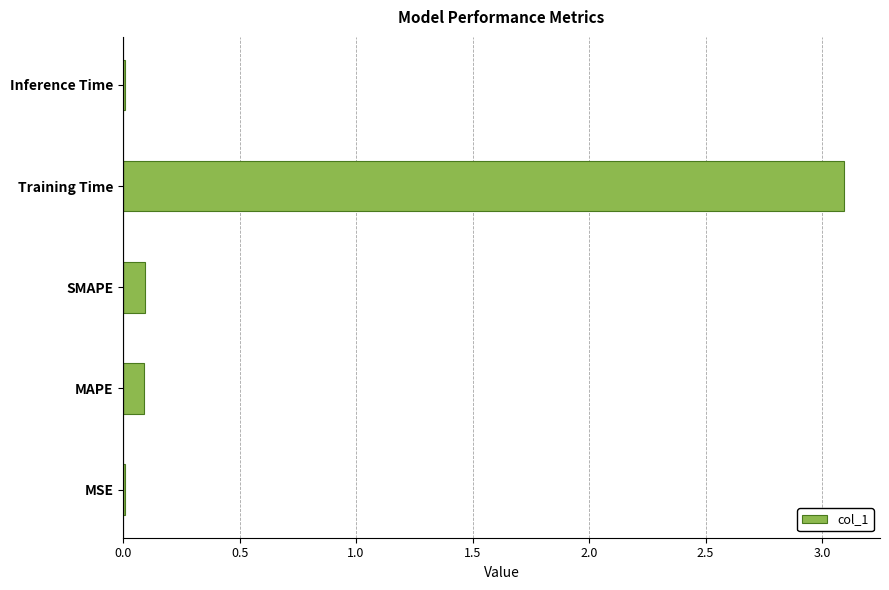

How many distinct data groups are displayed?

1